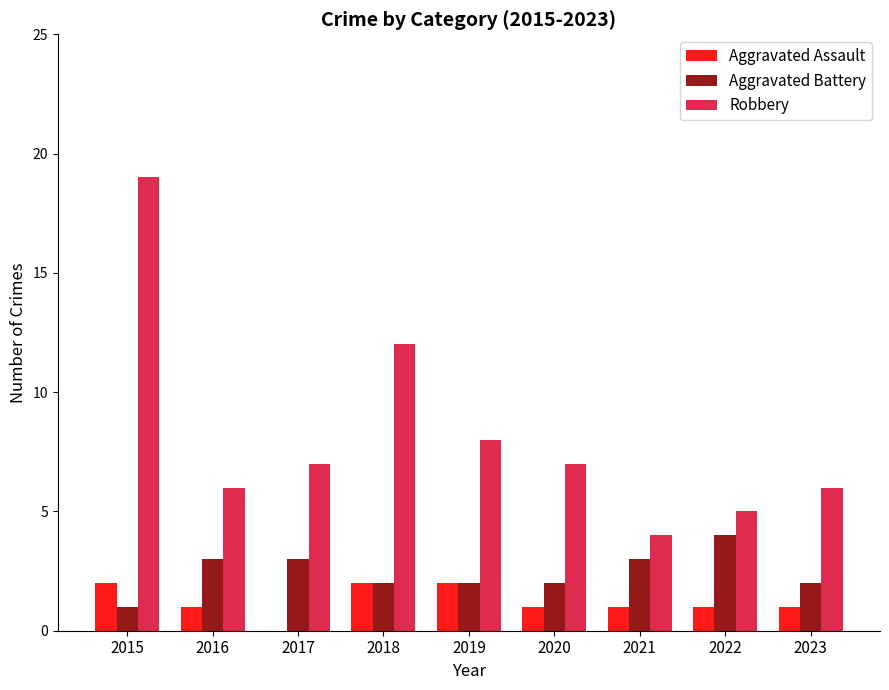

Which series changed the most between 2015 and 2023?

Robbery